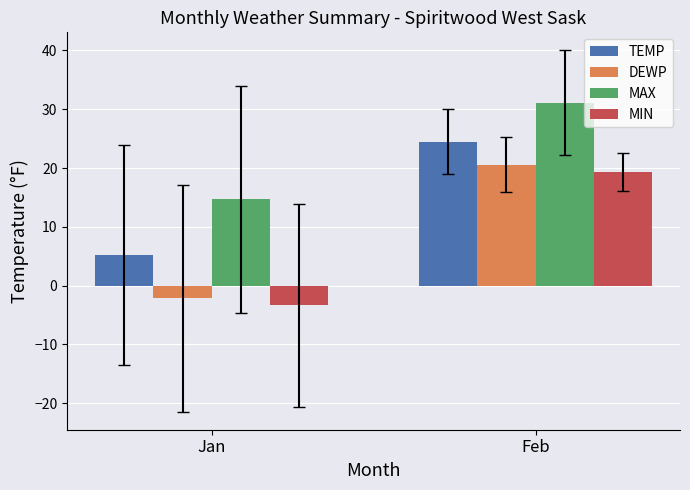

How many bars are there in each group?

4